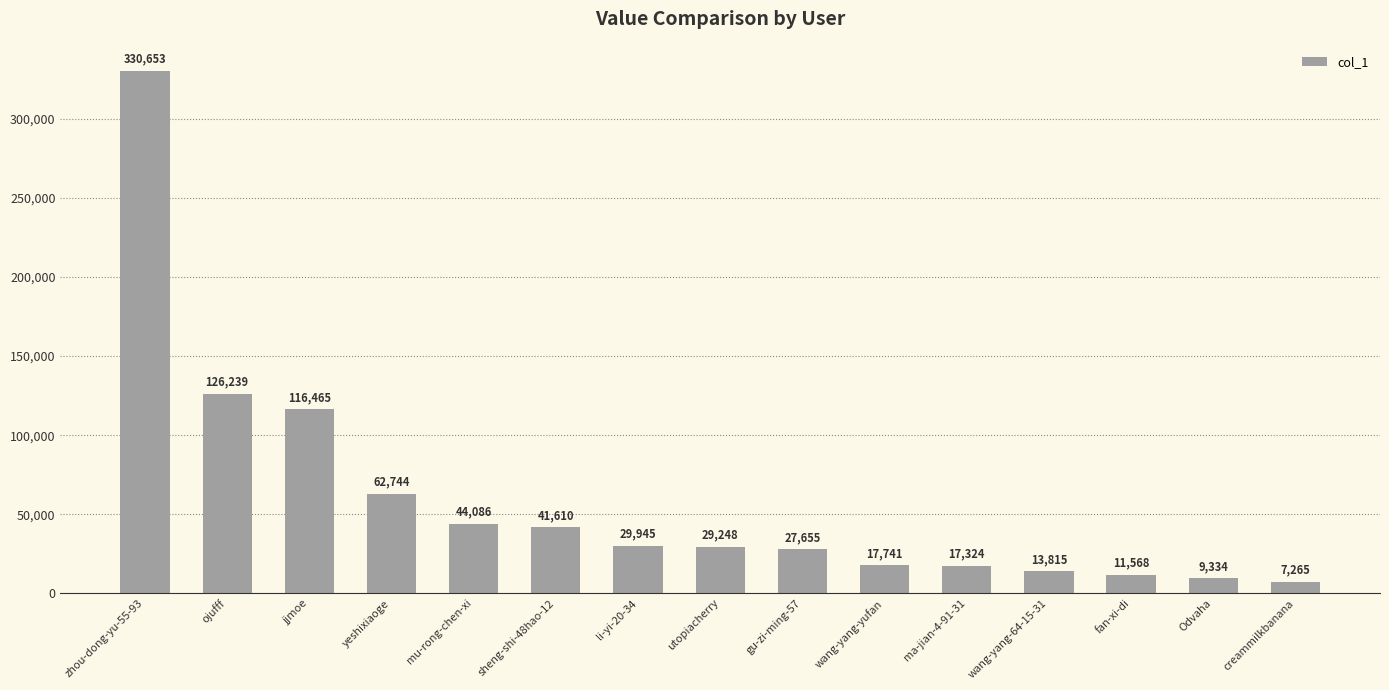

Read the value at mu-rong-chen-xi.

44086